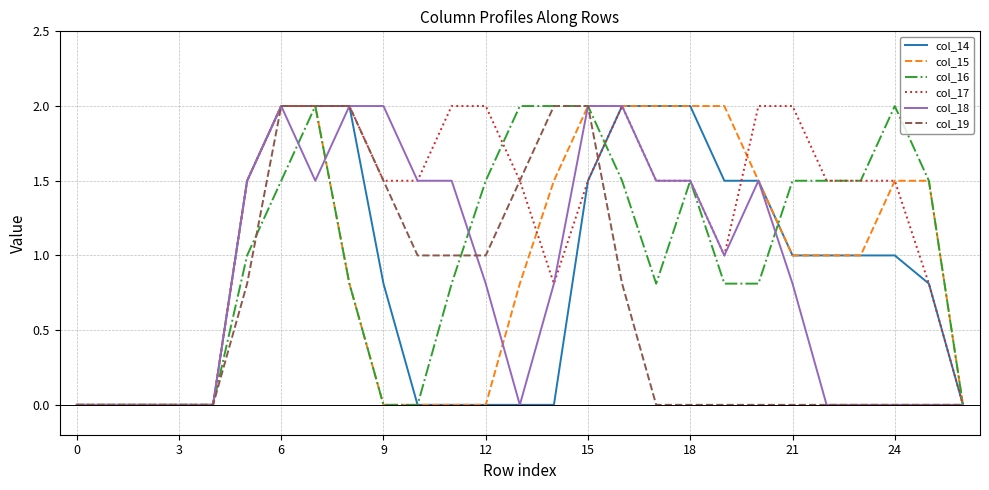

What is the highest value of the col_18 series?

2.0